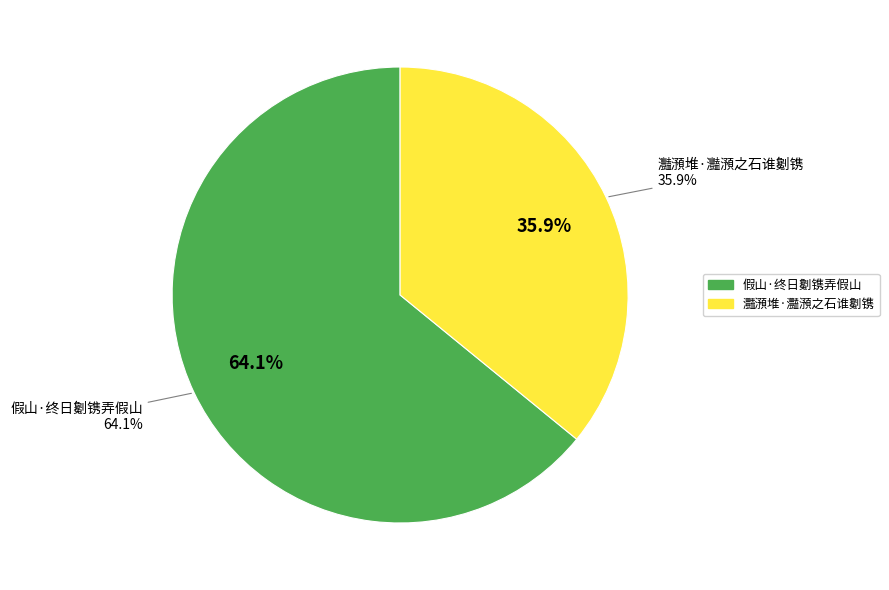

To the nearest percent, what percentage of the pie is 灩澦堆·灩澦之石谁劖镌?

36%